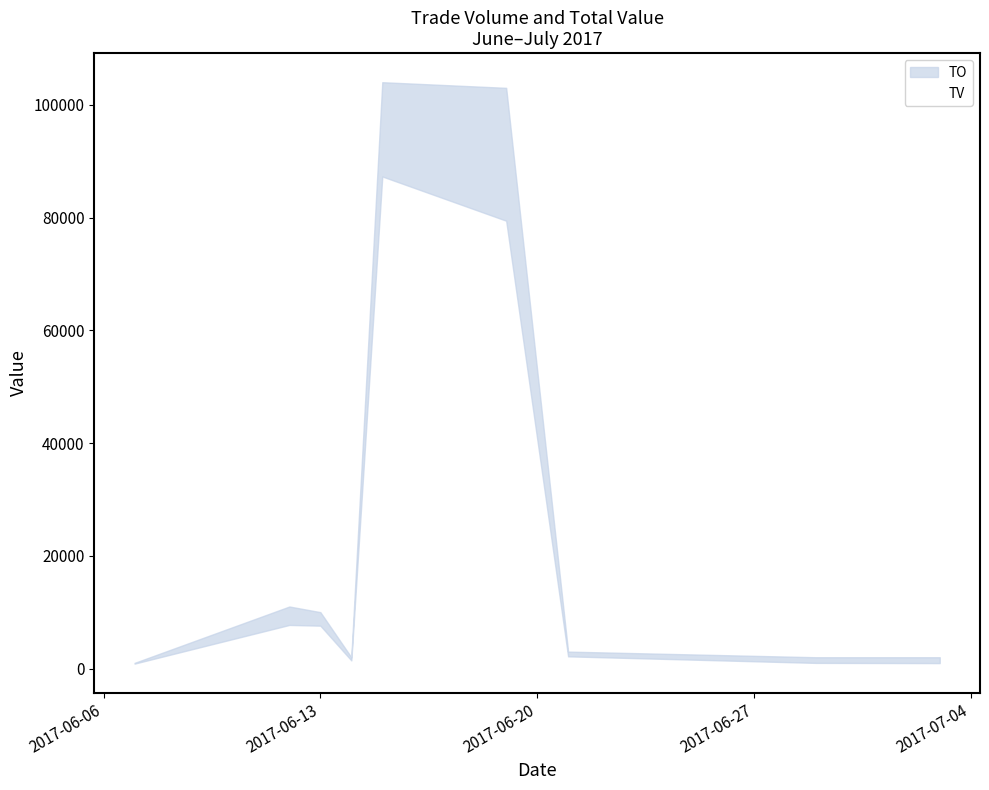

Where is the first local minimum for TV?

2017-06-14